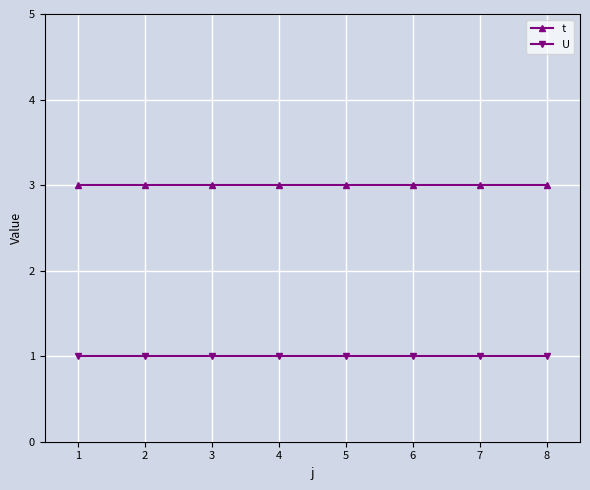

True or false: t and U cross at least once.

False